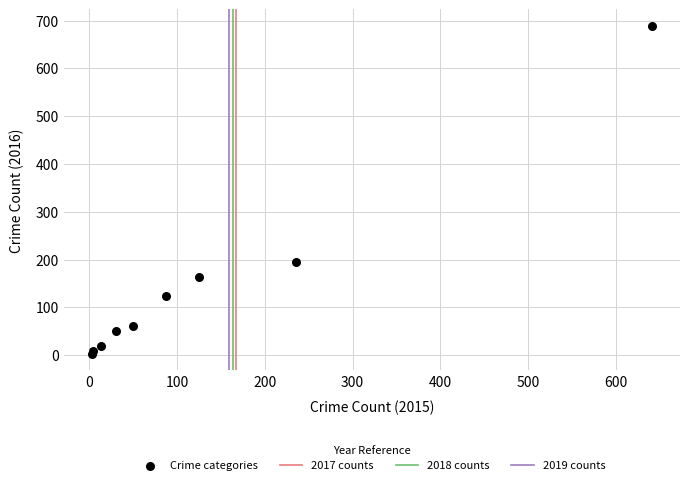

What Y value in the scatter plot is closest to 346?

194